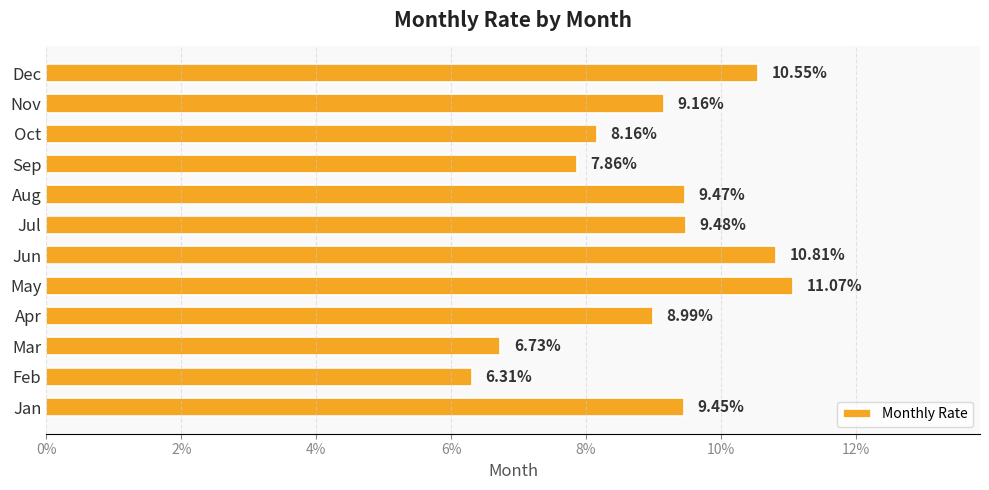

Are the bars horizontal?

Yes